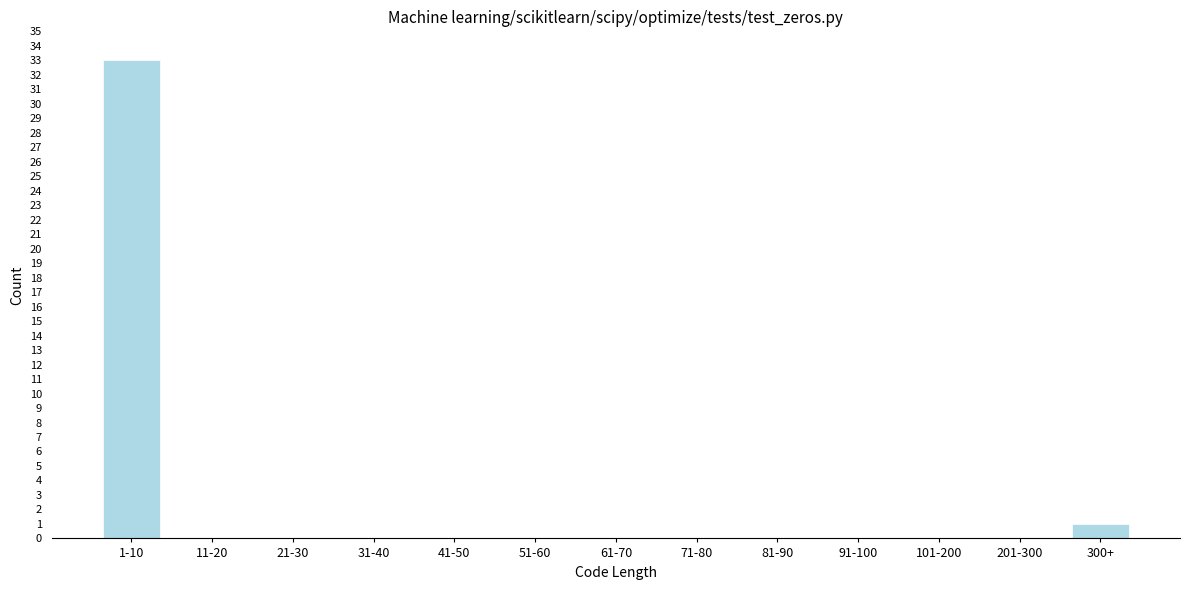

Reading left to right, extract all data points from this chart.

1-10=33	11-20=0	21-30=0	31-40=0	41-50=0	51-60=0	61-70=0	71-80=0	81-90=0	91-100=0	101-200=0	201-300=0	300+=1